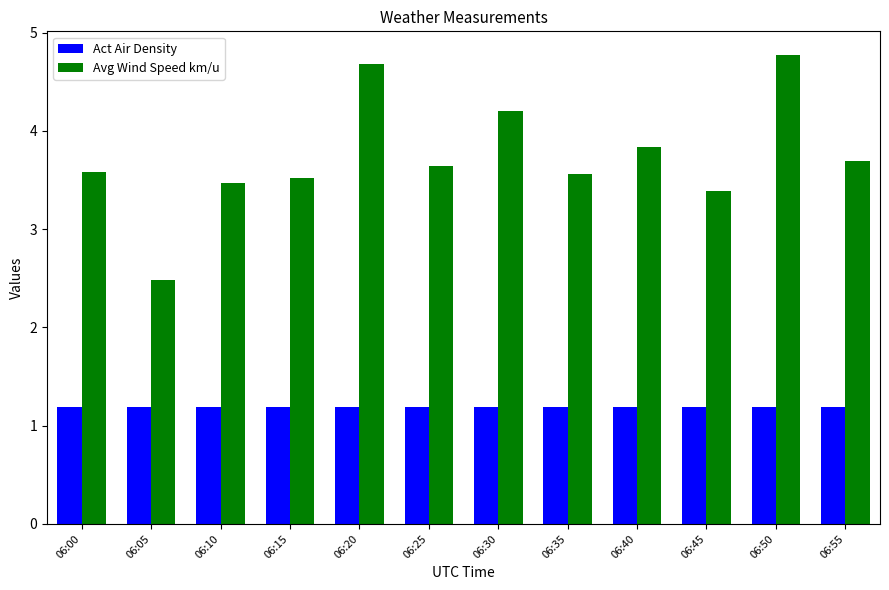

Reading left to right, extract all data points from this chart.

Act Air Density: 1.2	1.2	1.2	1.2	1.2	1.2	1.2	1.2	1.2	1.2	1.2	1.2
Avg Wind Speed km/u: 3.6	2.5	3.5	3.5	4.7	3.6	4.2	3.6	3.8	3.4	4.8	3.7